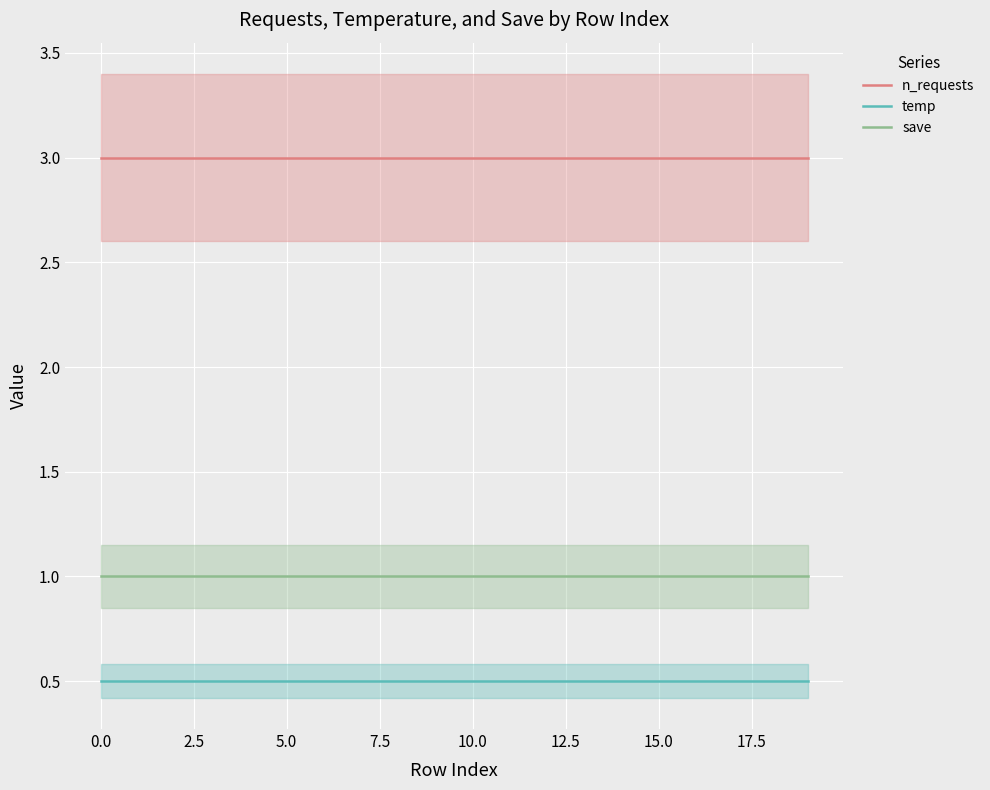

What is the label of the 17th point from the left?

16